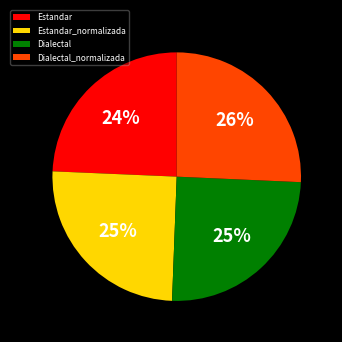

The Dialectal slice represents 25% of the pie. True or false?

True